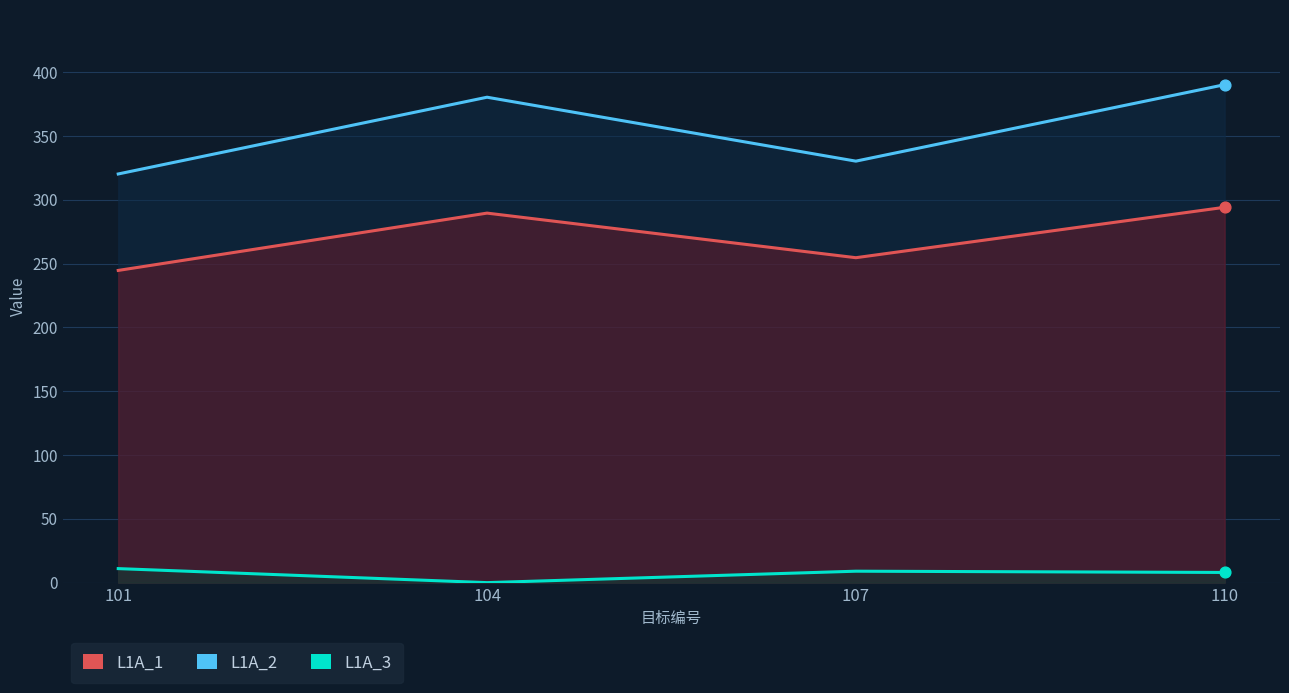

What are all the series names shown in the legend?

L1A_2, L1A_1, L1A_3